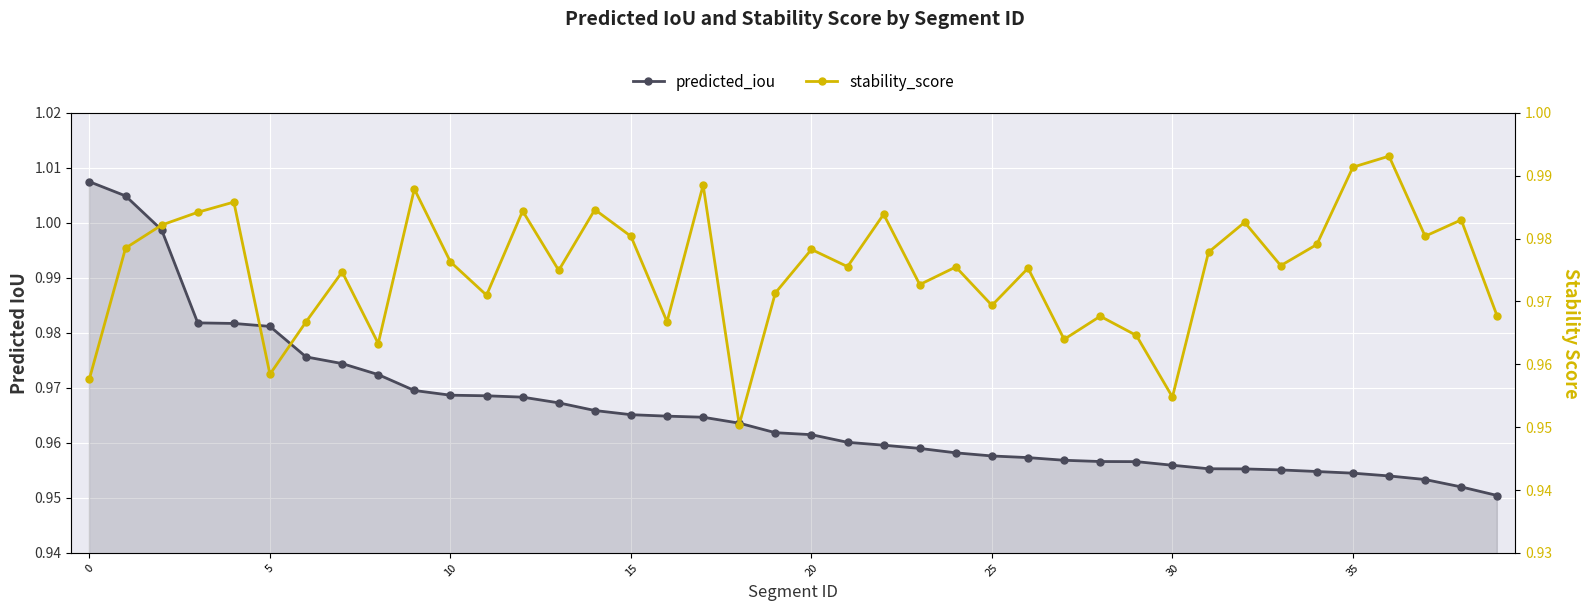

What is the smallest value displayed?

1.0